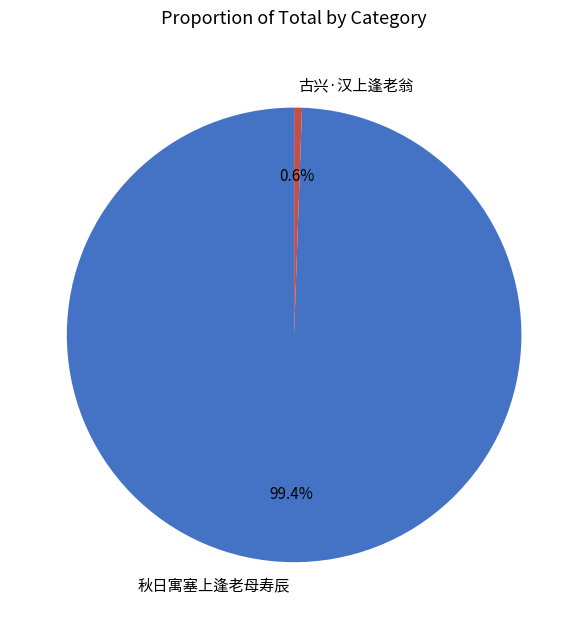

What is the majority slice?

秋日寓塞上逢老母寿辰